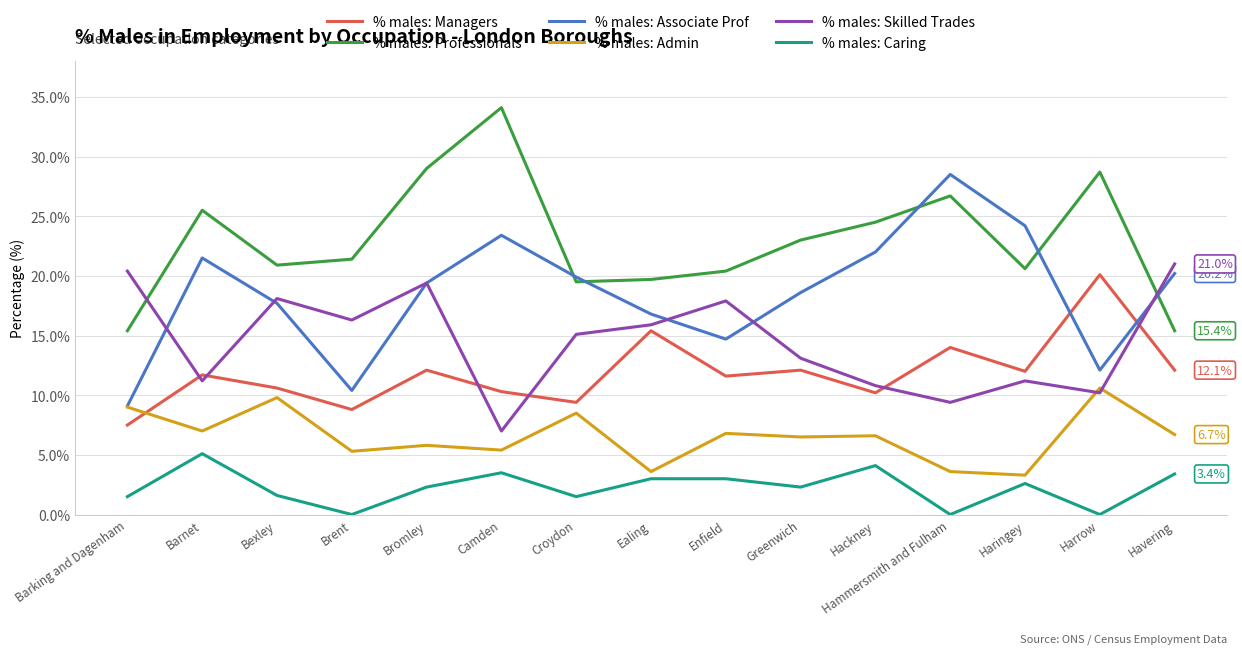

What is the sum of the % males: Associate Prof values at Camden and Bexley?

41.1